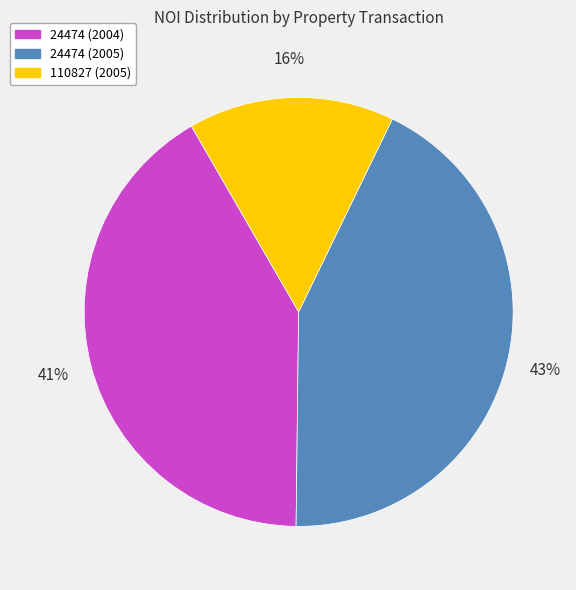

Do 110827 (2005) and 24474 (2004) together represent more than half of the pie?

Yes